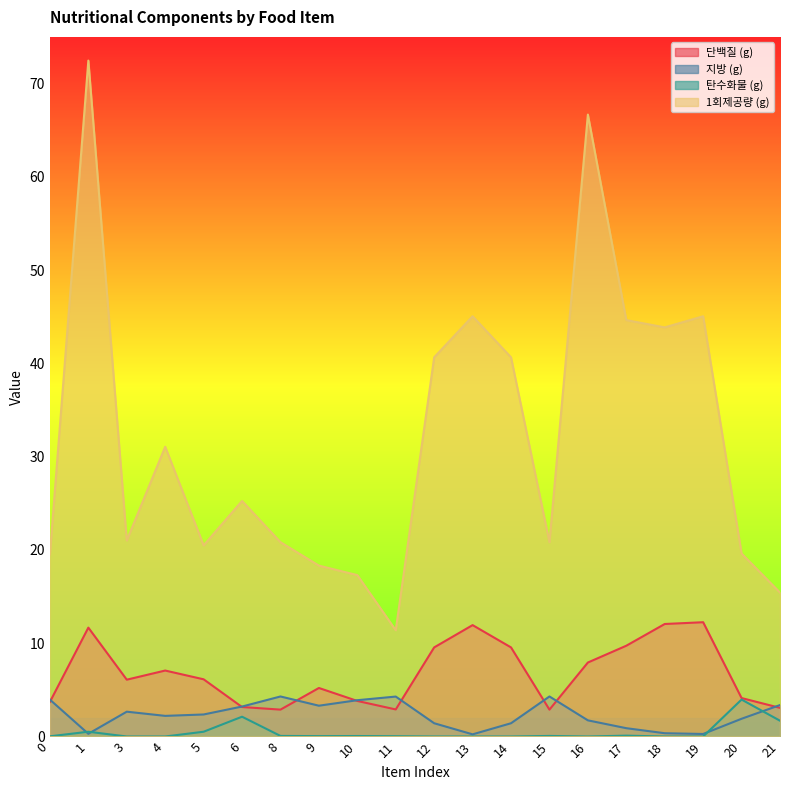

What is the greatest value displayed?

72.5